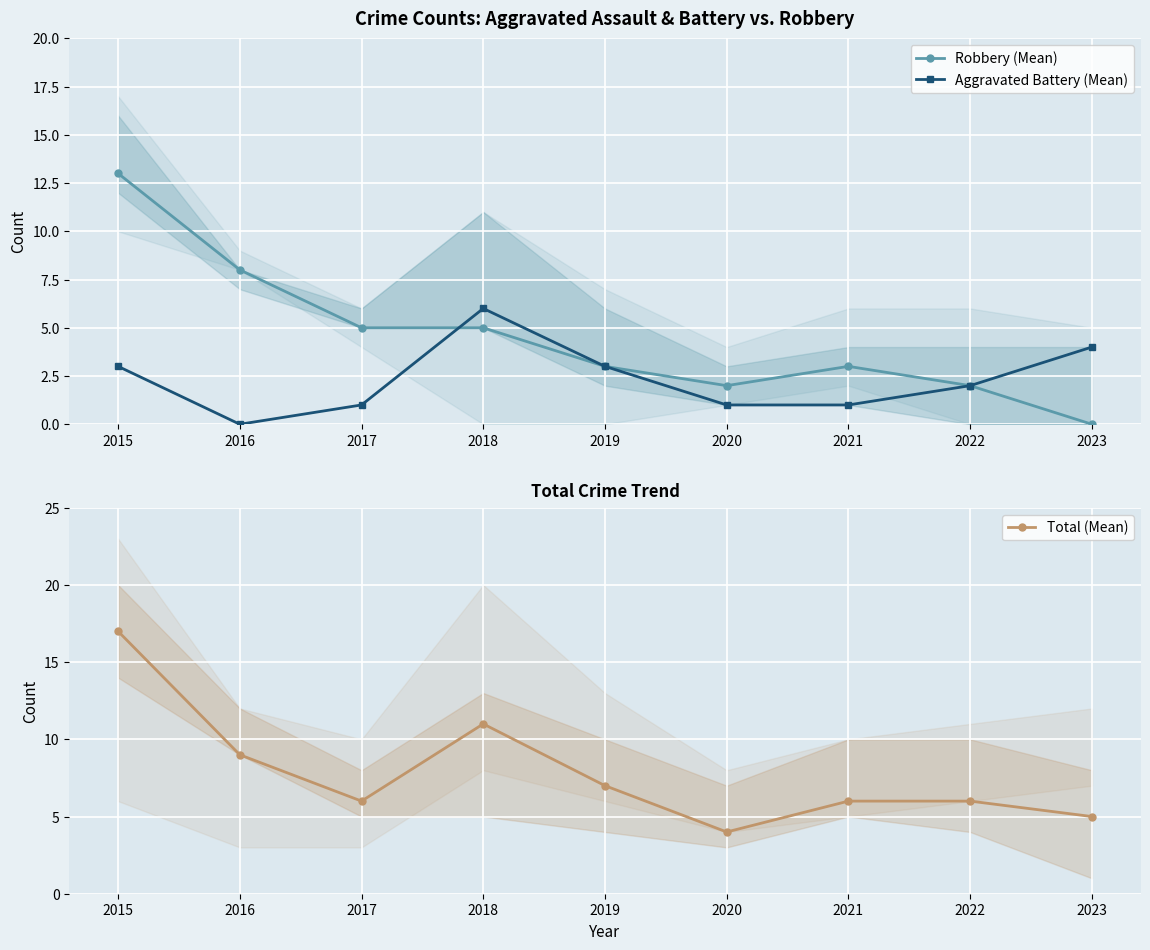

Which series has the largest range (max minus min)?

Robbery (Mean)